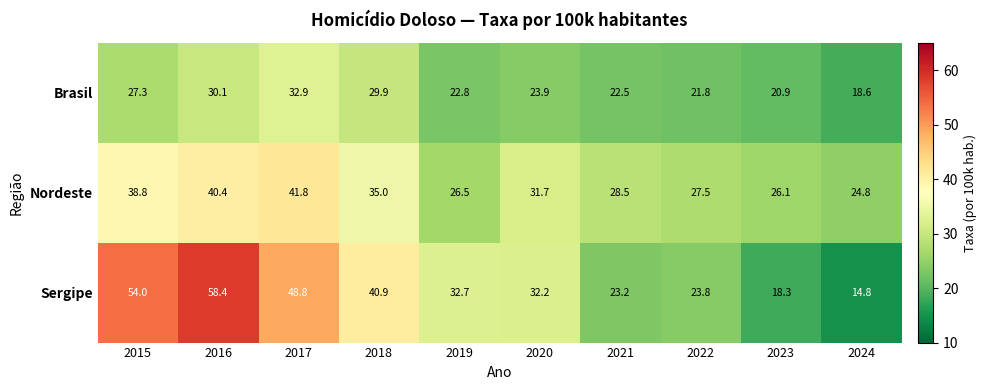

At which category is the sum across all series the highest?

2016